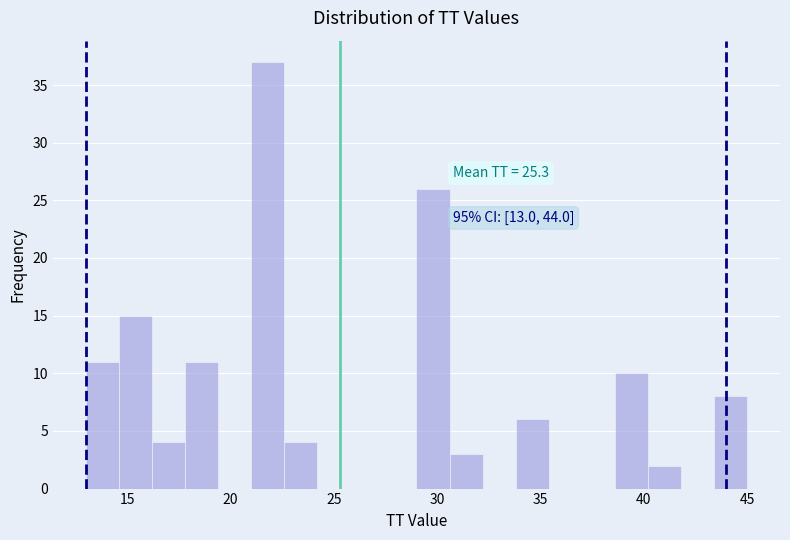

Around what value on the x-axis is the tallest bar? Give the approximate position of its centre, as read against the axis.

22.0